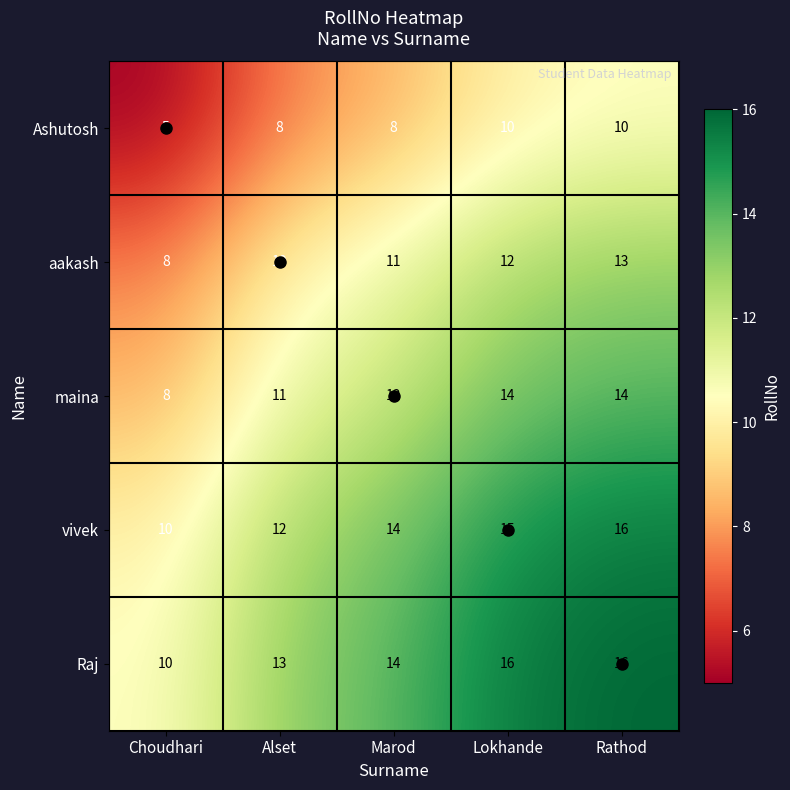

At which category is the sum across all series the highest?

Rathod